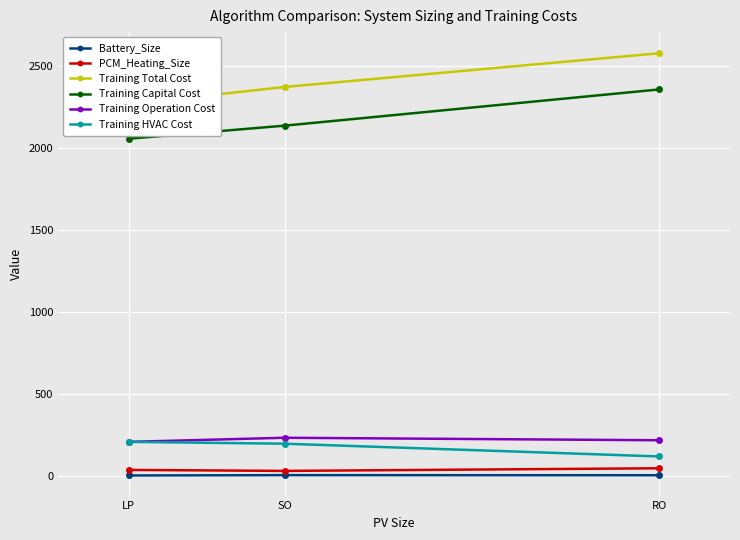

The value of Battery_Size at SO is 7.9. True or false?

True